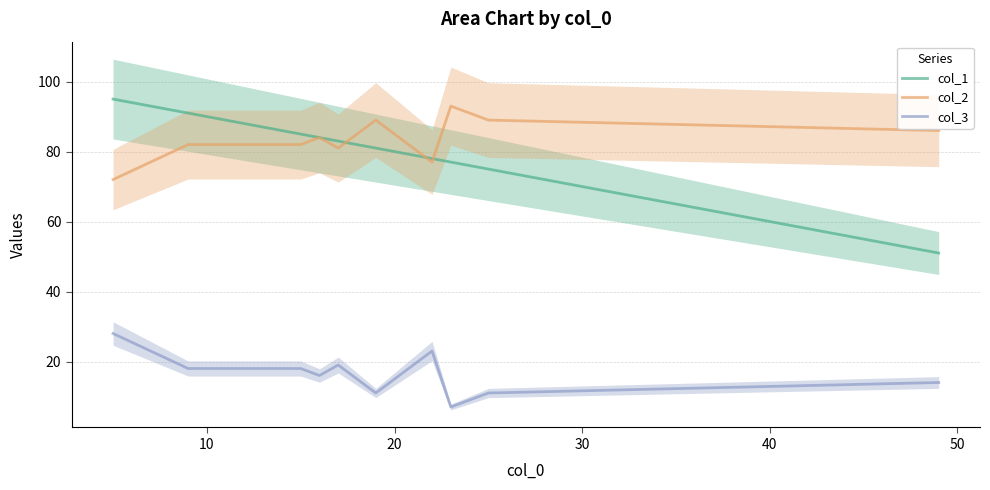

True or false: col_3 and col_2 intersect in this chart.

False